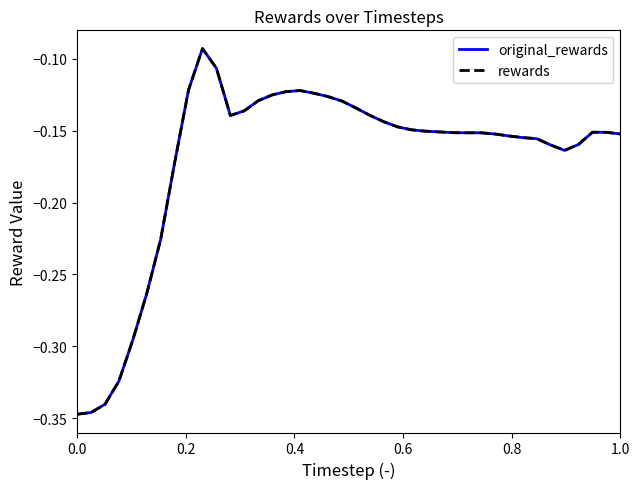

Is this an area chart (filled region under the line)?

No